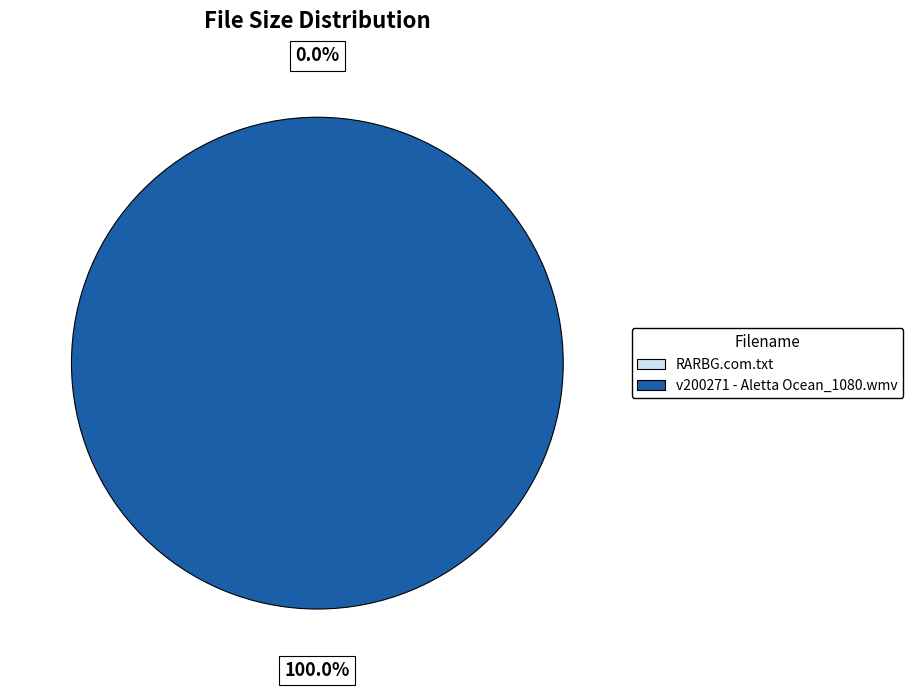

Which category accounts for the majority?

v200271 - Aletta Ocean_1080.wmv